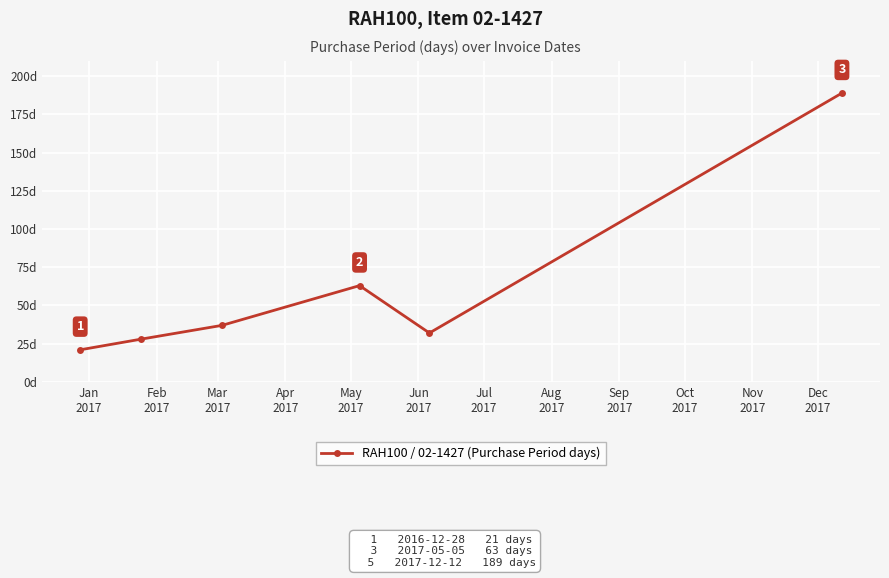

True or false: the data has more than 0 interior local peaks.

True